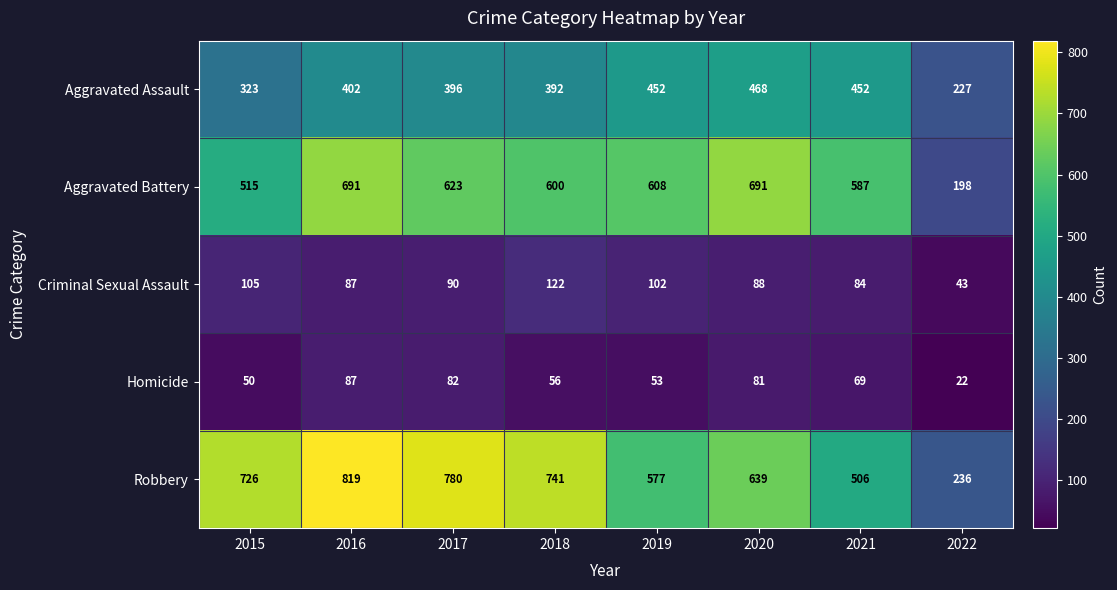

List the series in order of their peak value, highest first.

Robbery, Aggravated Battery, Aggravated Assault, Criminal Sexual Assault, Homicide